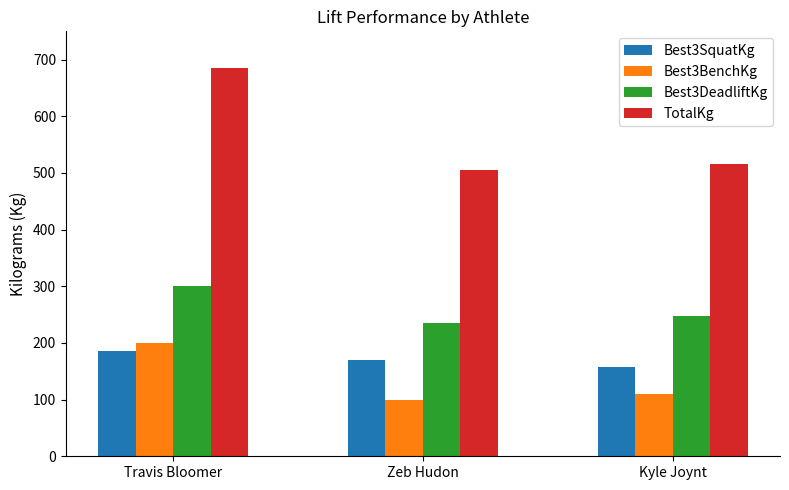

The TotalKg series shows 515.0 at Kyle Joynt. True or false?

True